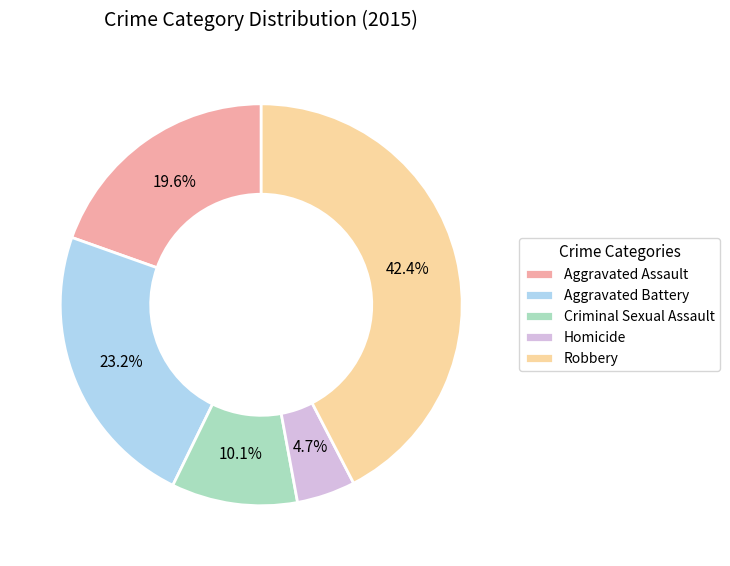

To the nearest percent, what percentage of the pie is Aggravated Battery?

23%